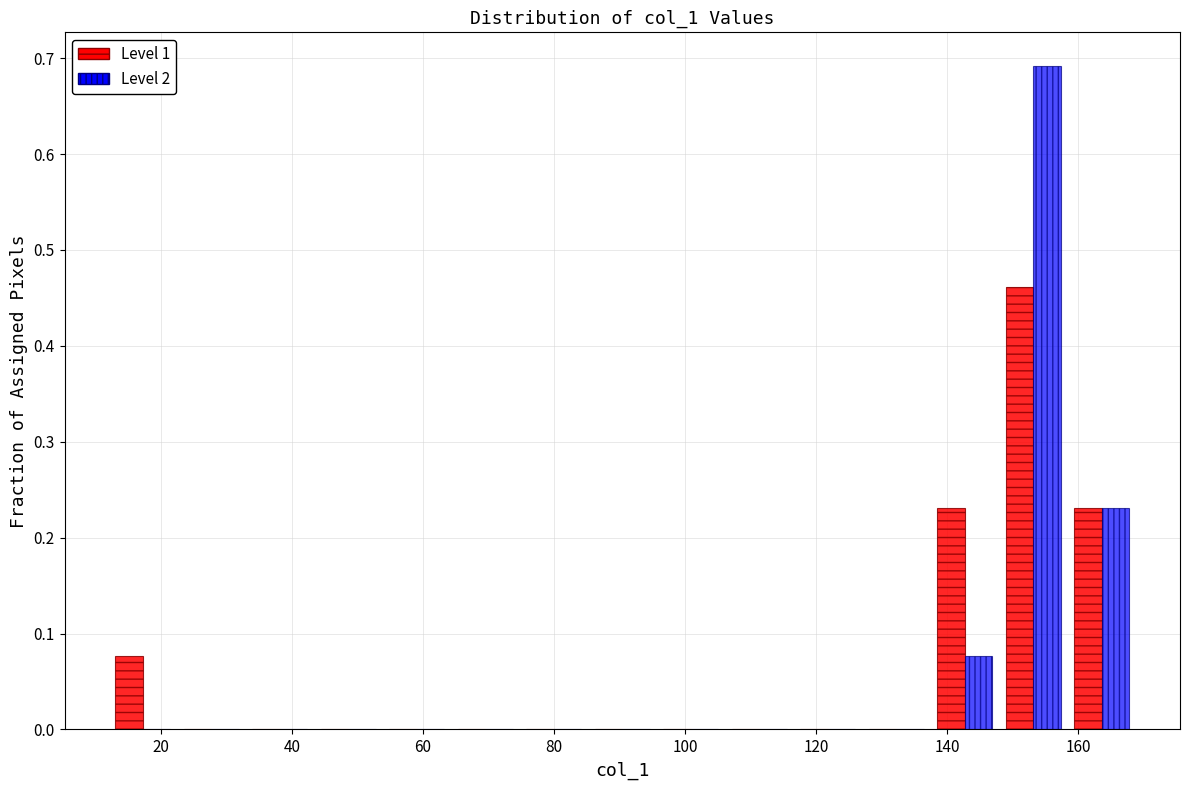

What is the height of the Level 2 bar covering 138 to 148 on the x-axis? Neither the bar edges nor the heights are printed on the chart, so give them approximately, as read against the axes.

0.08